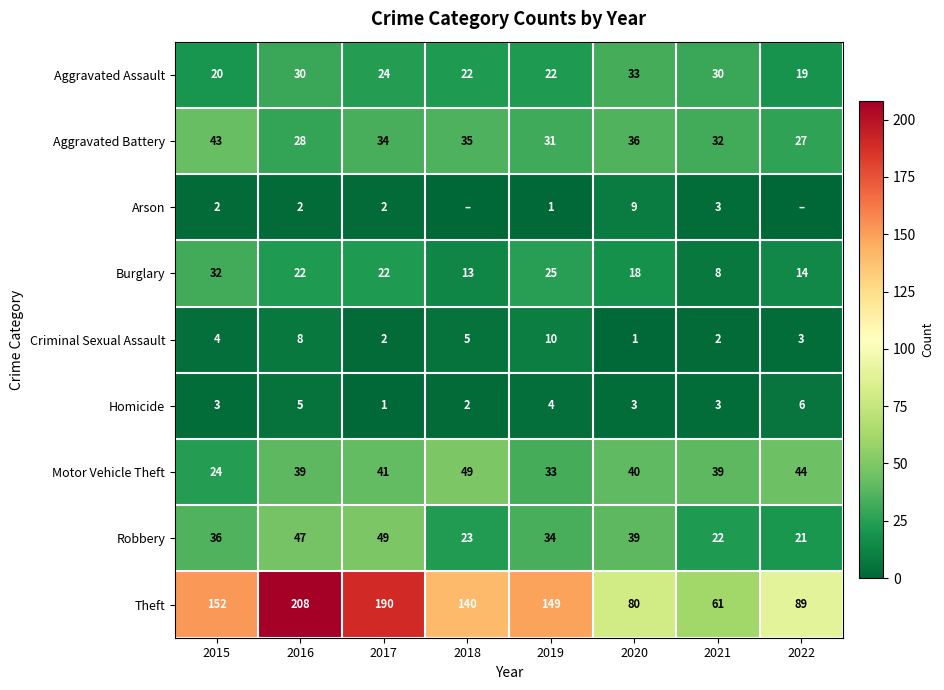

What is the maximum value for Criminal Sexual Assault?

10